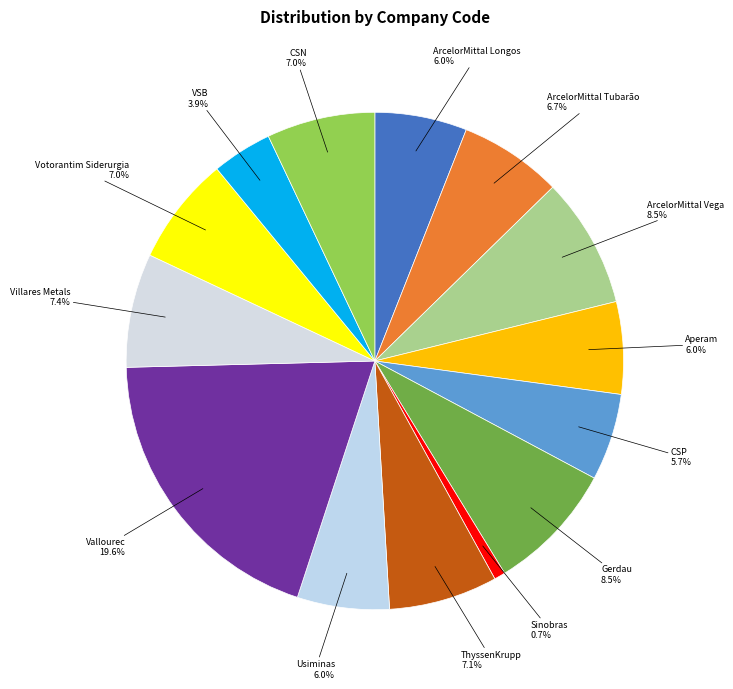

Approximately how many times larger is the value at Usiminas compared to Gerdau?

0.7